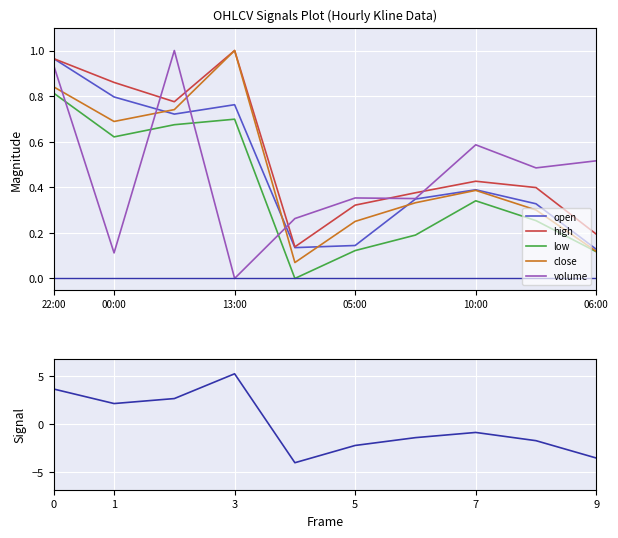

What is the difference between the signal values at 13:00 and 7?

3.5